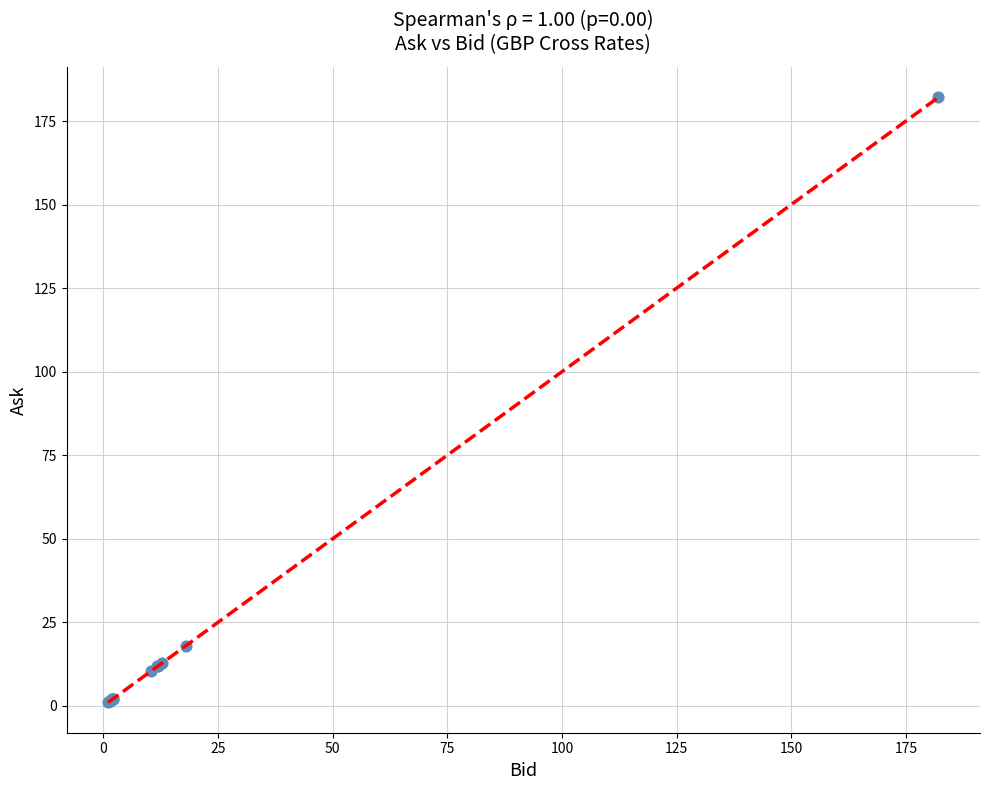

What Y value in the scatter plot is closest to 91?

17.9